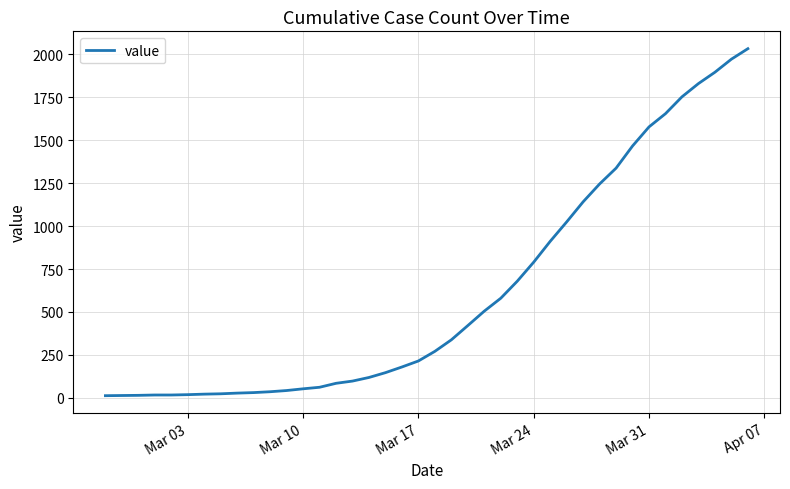

What is the difference between the maximum and minimum values?

2019